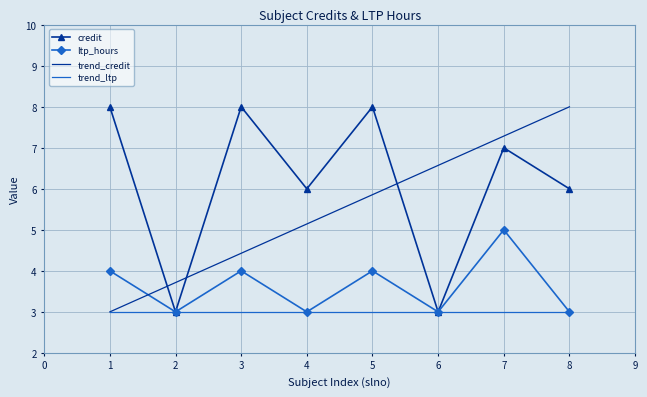

At which category does ltp_hours reach its first local peak?

3